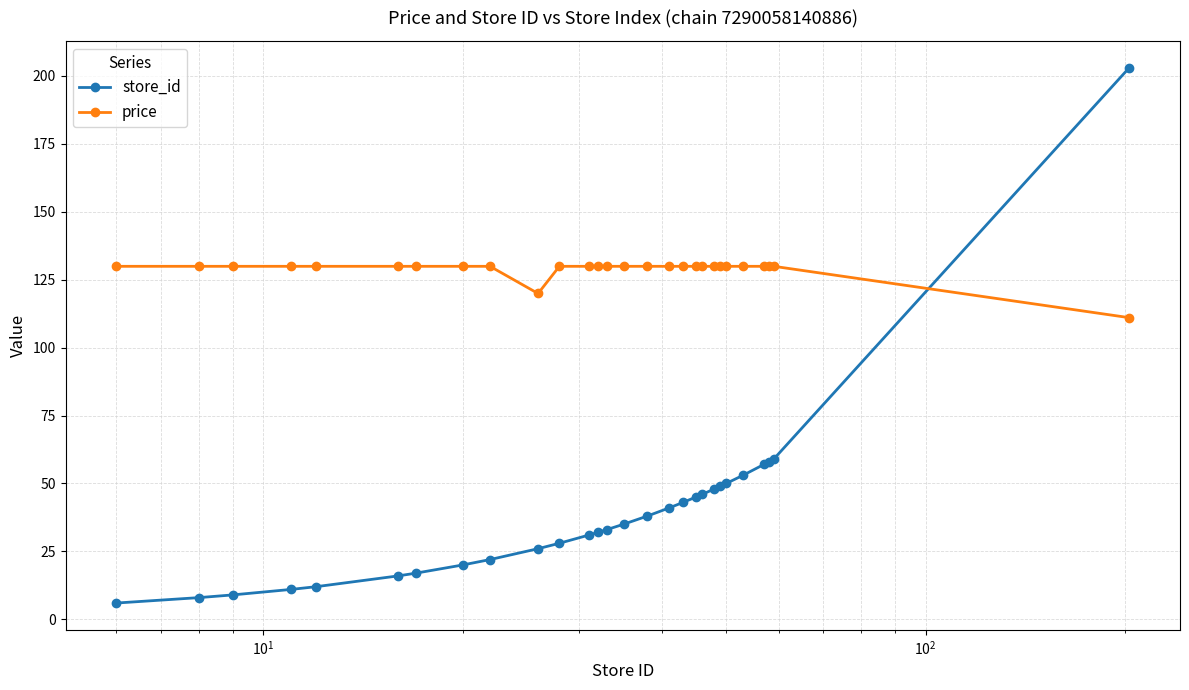

What are all the series names shown in the legend?

store_id, price